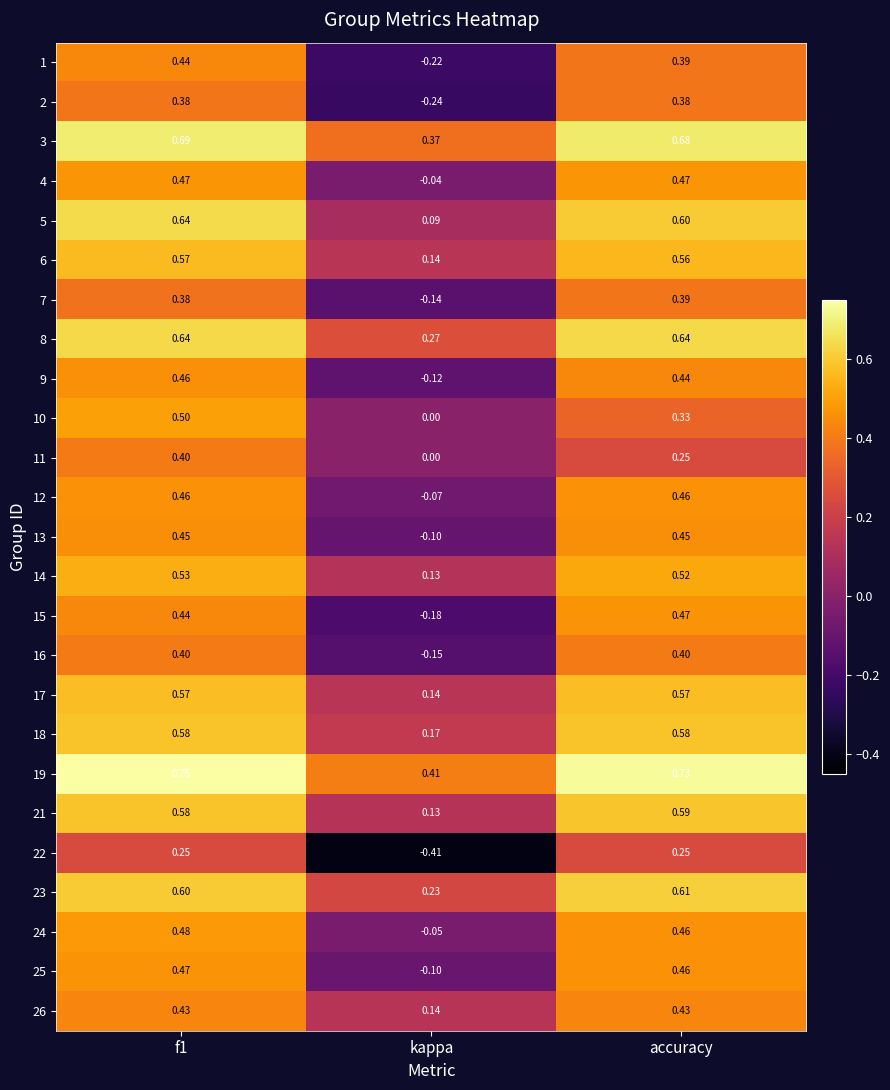

Is the value of 15 at accuracy greater than the value of 1 at f1?

Yes